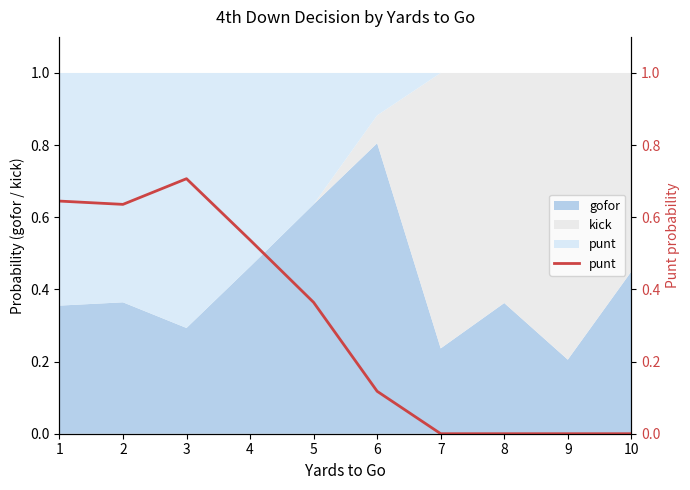

Read the value at 2.

0.6